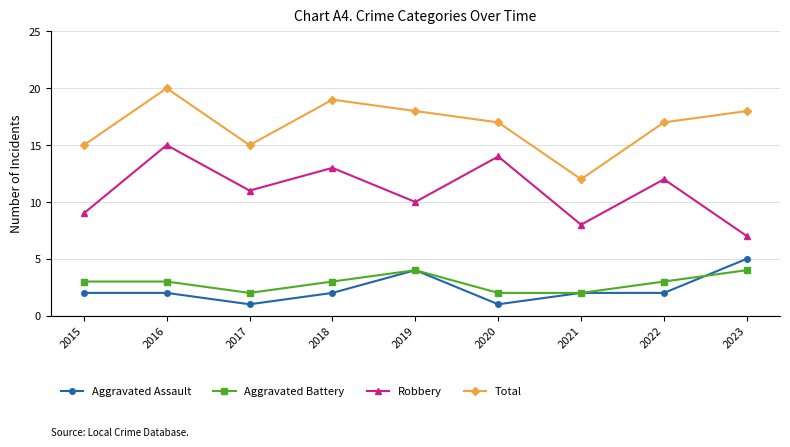

Between 2018 and 2020, which series saw the biggest shift?

Total